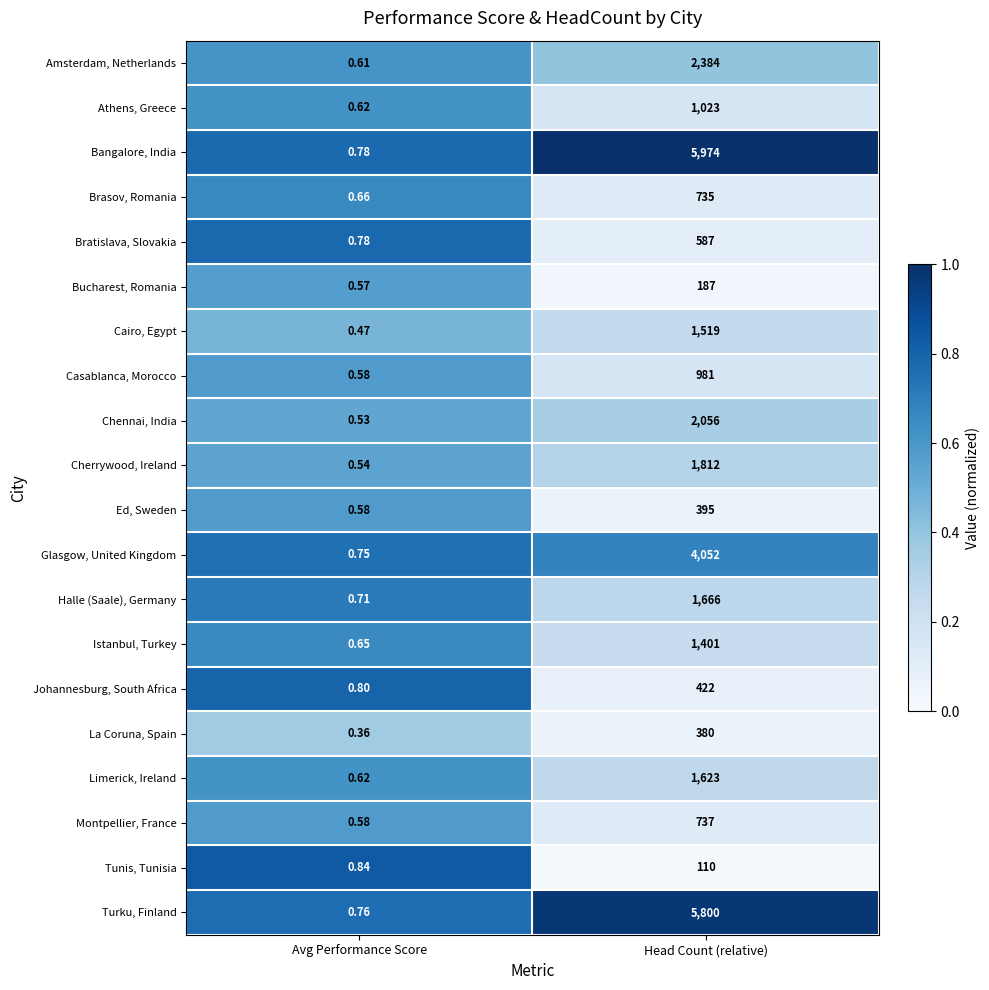

Which series has the largest total across all categories?

Bangalore, India